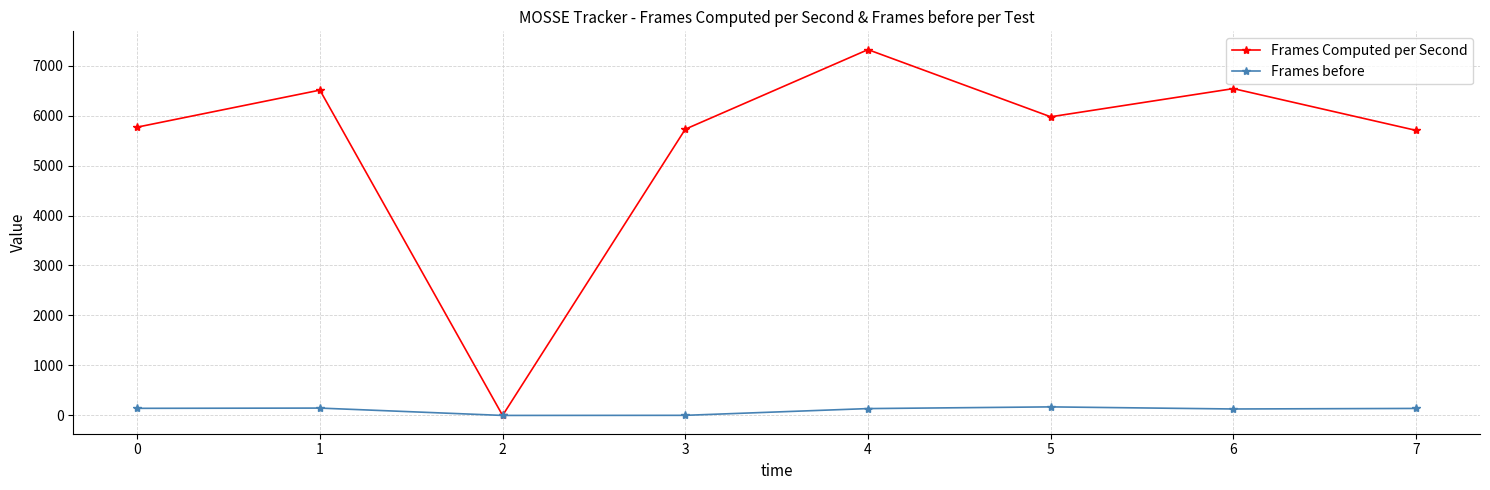

Which series has the largest range (max minus min)?

Frames Computed per Second